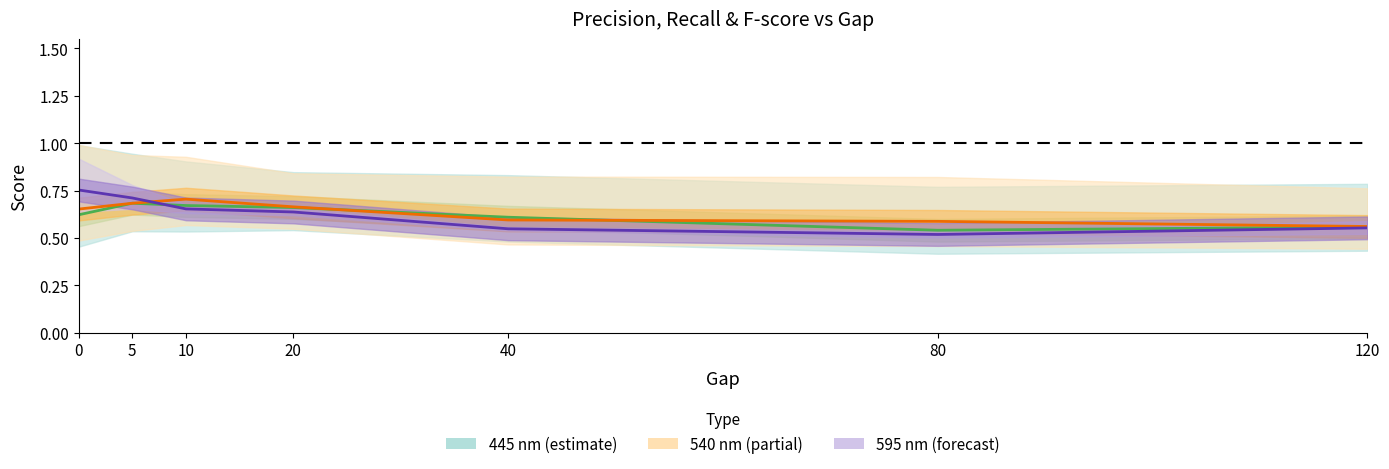

True or false: 445 nm F-score has more than 1 interior local peaks.

False